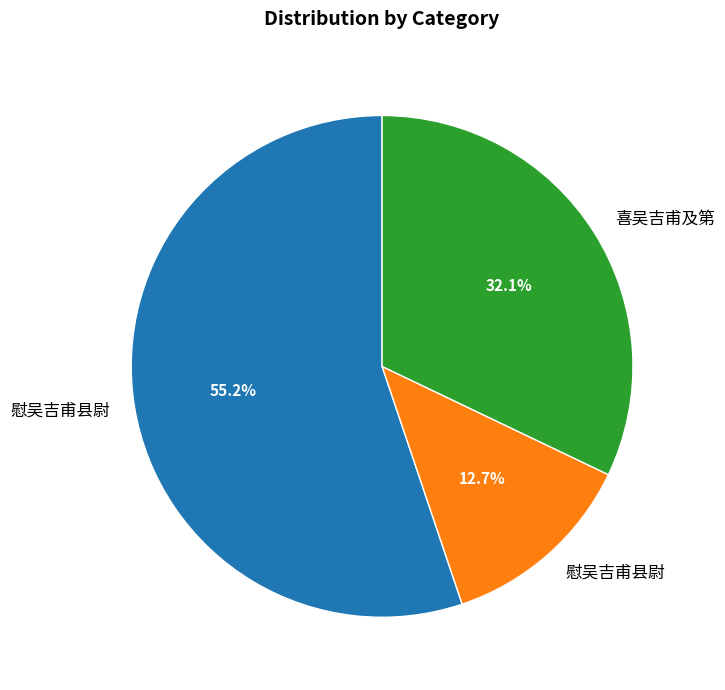

Does any single category account for the majority?

Yes